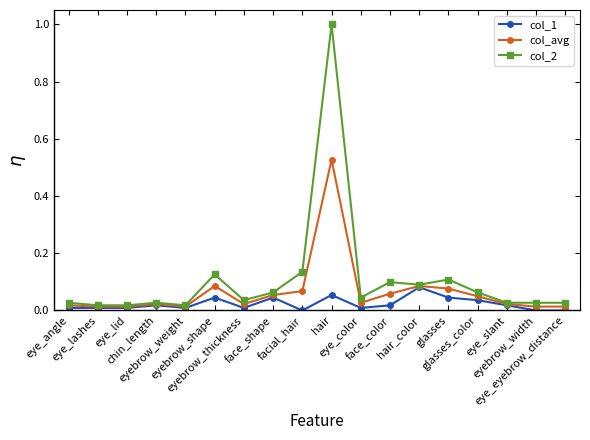

What is the difference between the maximum and minimum values in the col_2 series?

1.0